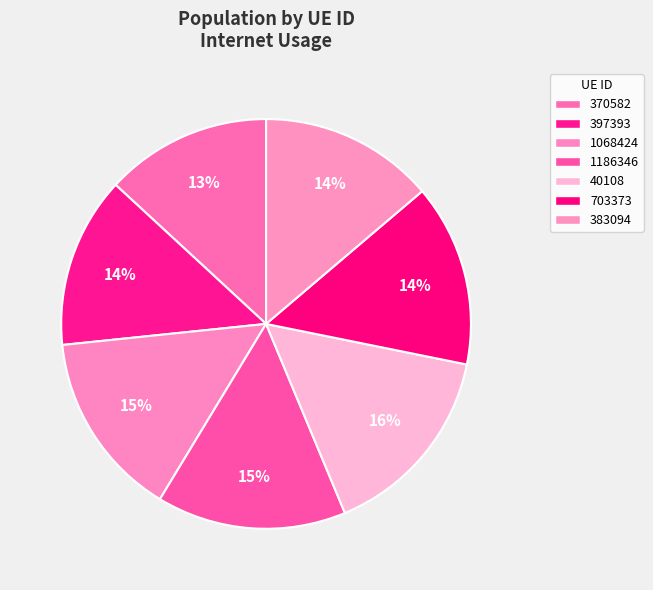

What percentage is the 703373 slice, to the nearest percent?

14%